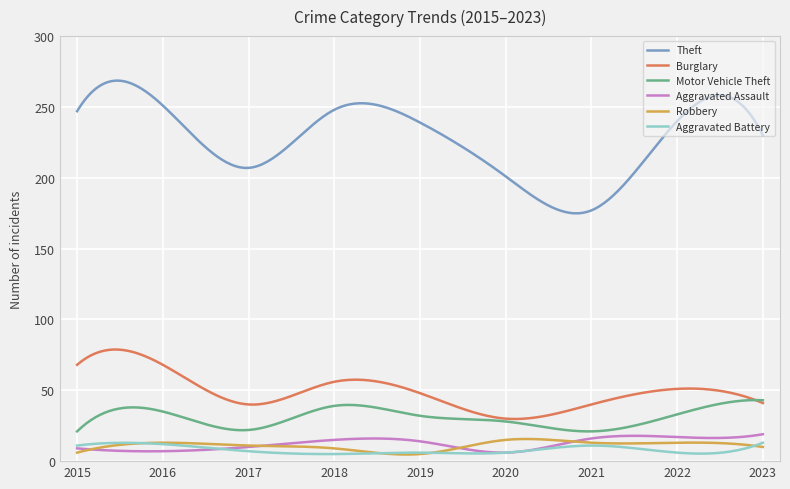

What is the greatest value displayed?

268.6